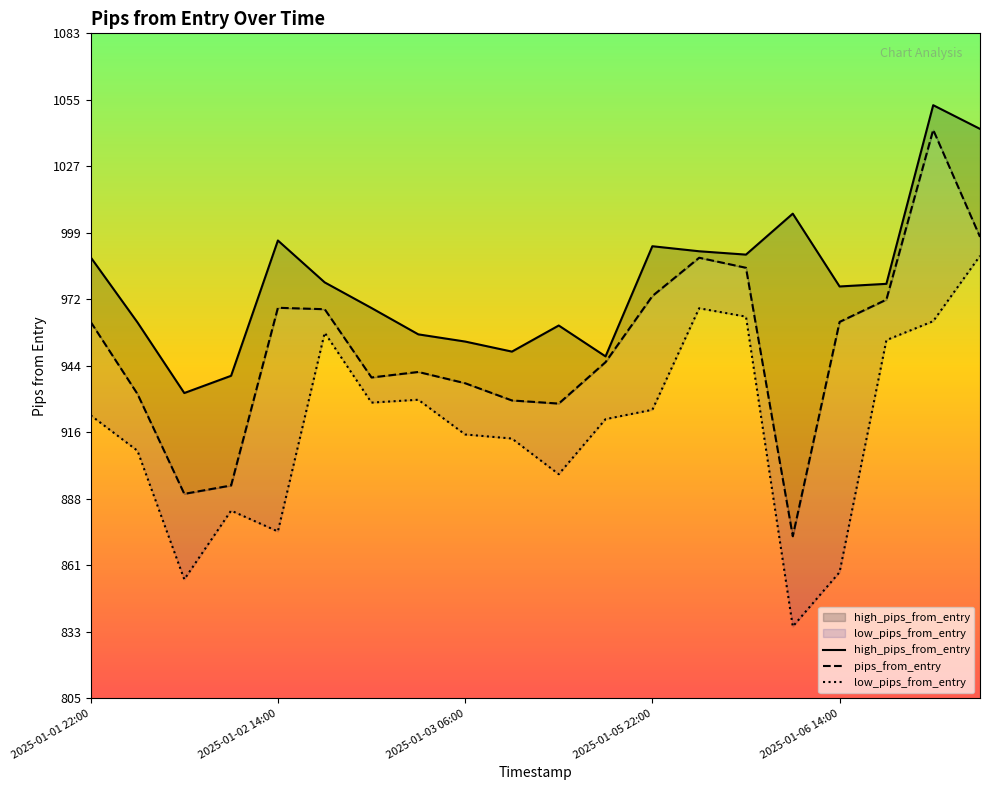

Reading right to left, transcribe all the data shown in this chart.

high_pips_from_entry: 1042.8	1052.7	978.1	977.0	1007.4	990.3	991.7	993.8	947.8	960.7	949.8	954.0	957.0	968.0	978.7	996.2	939.7	932.5	962.0	989.2
pips_from_entry: 997.7	1042.4	971.5	962.2	872.7	984.8	989.0	973.0	945.4	928.1	929.4	936.6	941.3	939.0	967.5	968.1	893.9	890.4	932.1	962.2
low_pips_from_entry: 989.8	962.5	954.6	857.7	835.0	964.4	967.9	925.5	921.6	898.6	913.5	915.2	929.7	928.5	957.7	874.7	883.4	854.7	908.4	923.2